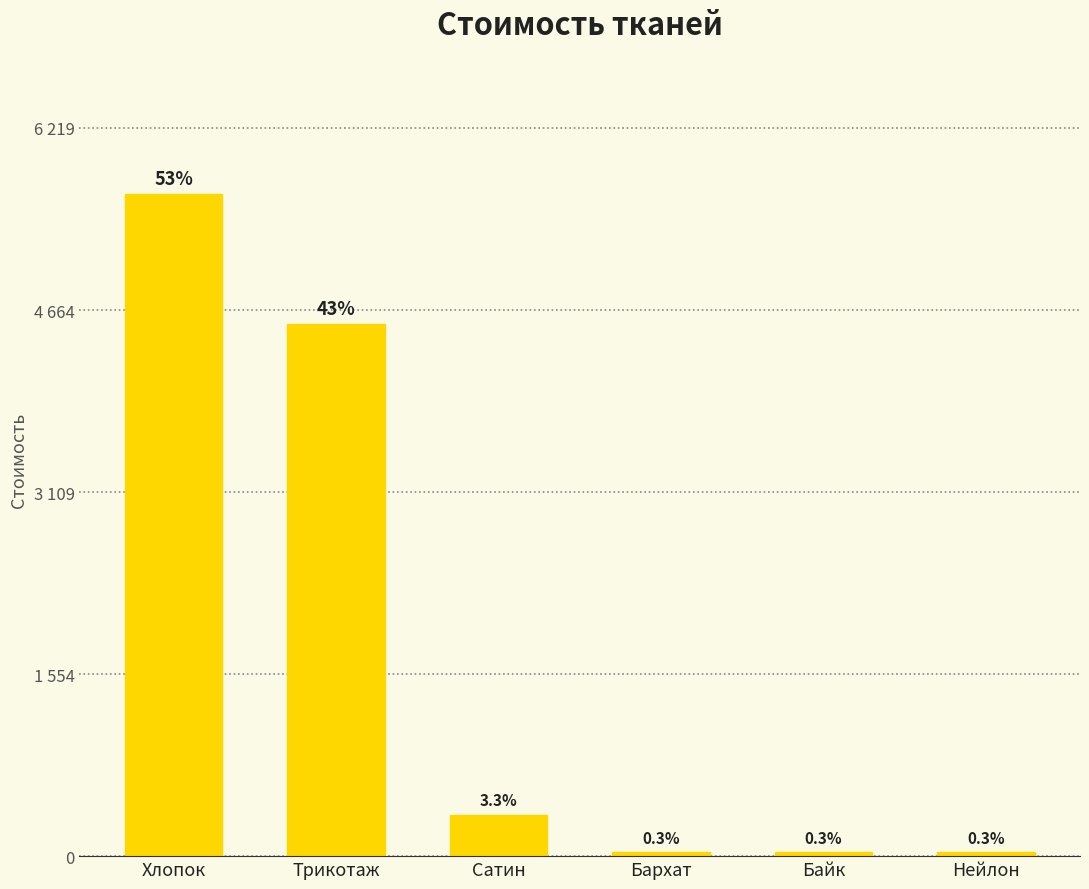

At which label is the value closest to 2844?

Трикотаж